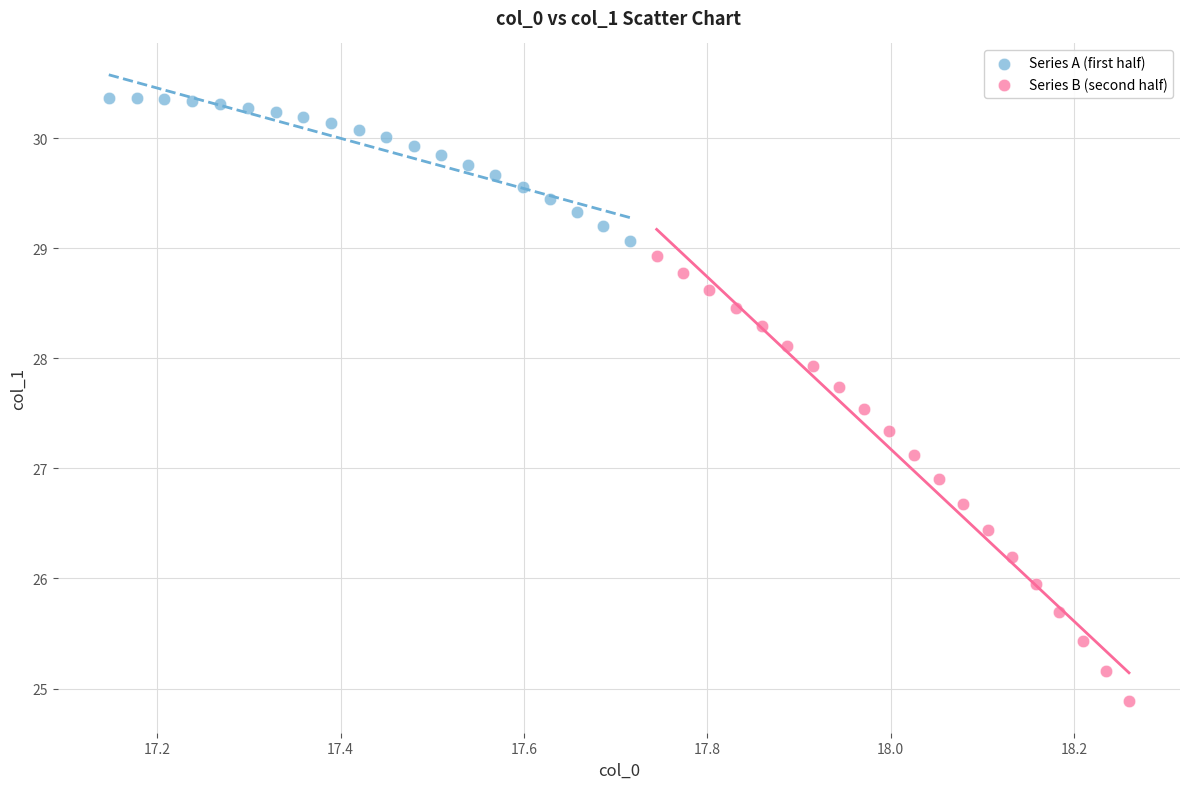

Which series has the widest spread of Y values?

Series B (second half)